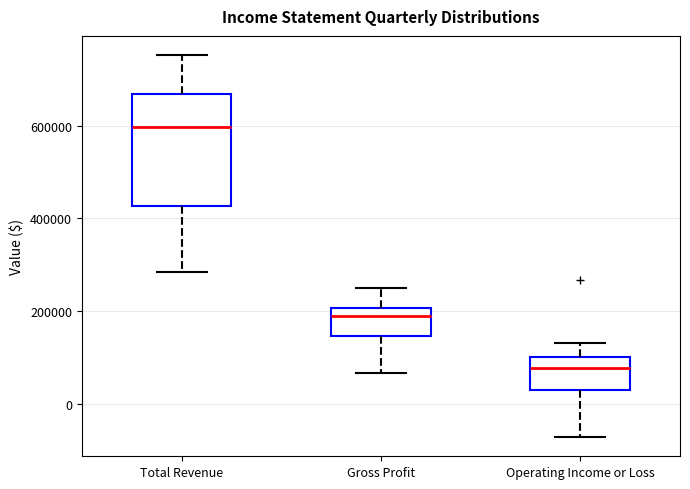

Reading left to right, transcribe this box plot: for each box, give where its median line is, the range the box spans, and where its two whiskers end, as read against the y-axis. The values are not printed on the chart, so give them approximately, as read against the axis.

Total Revenue: median 600000, box 420000 to 660000, whiskers 280000 to 760000
Gross Profit: median 200000 (just below the box's upper edge), box 140000 to 200000, whiskers 60000 to 240000
Operating Income or Loss: median 80000, box 20000 to 100000, whiskers -80000 to 140000